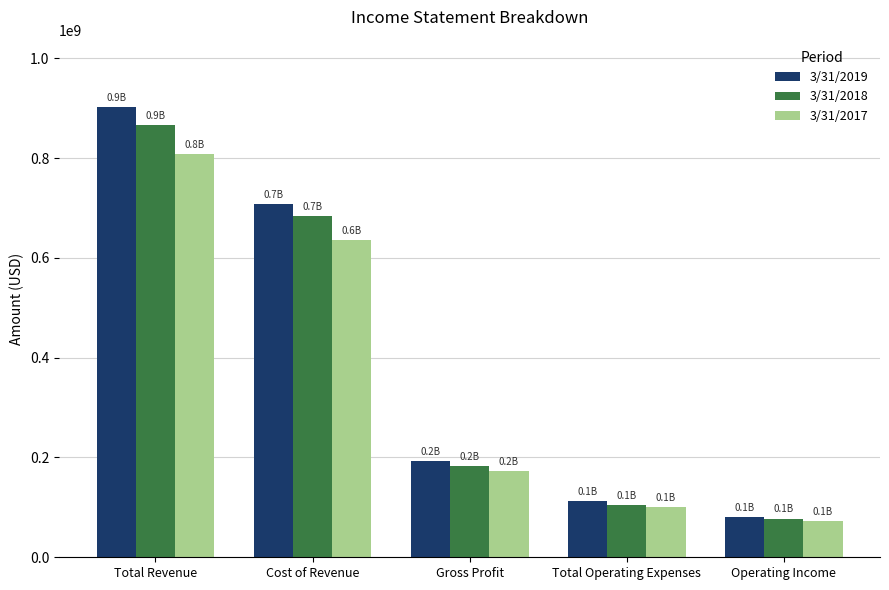

What is the sum of all 3/31/2019 values?

1997215000